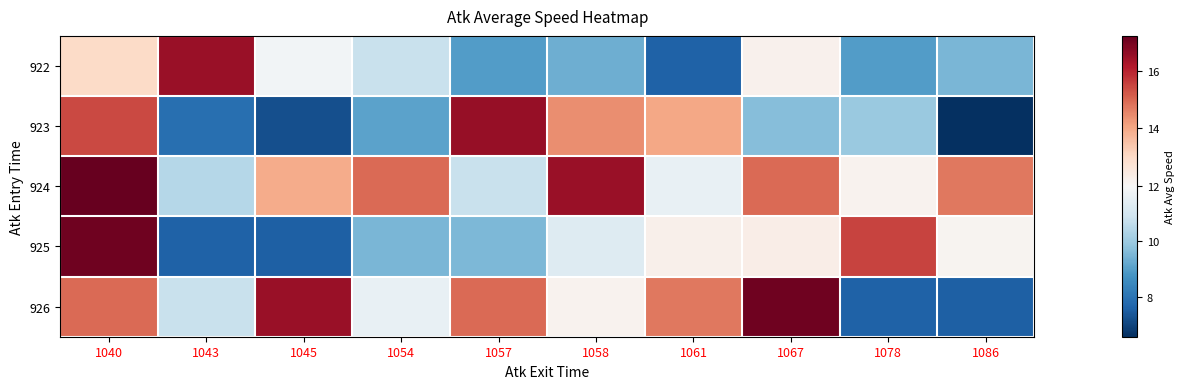

How many distinct data groups are displayed?

5